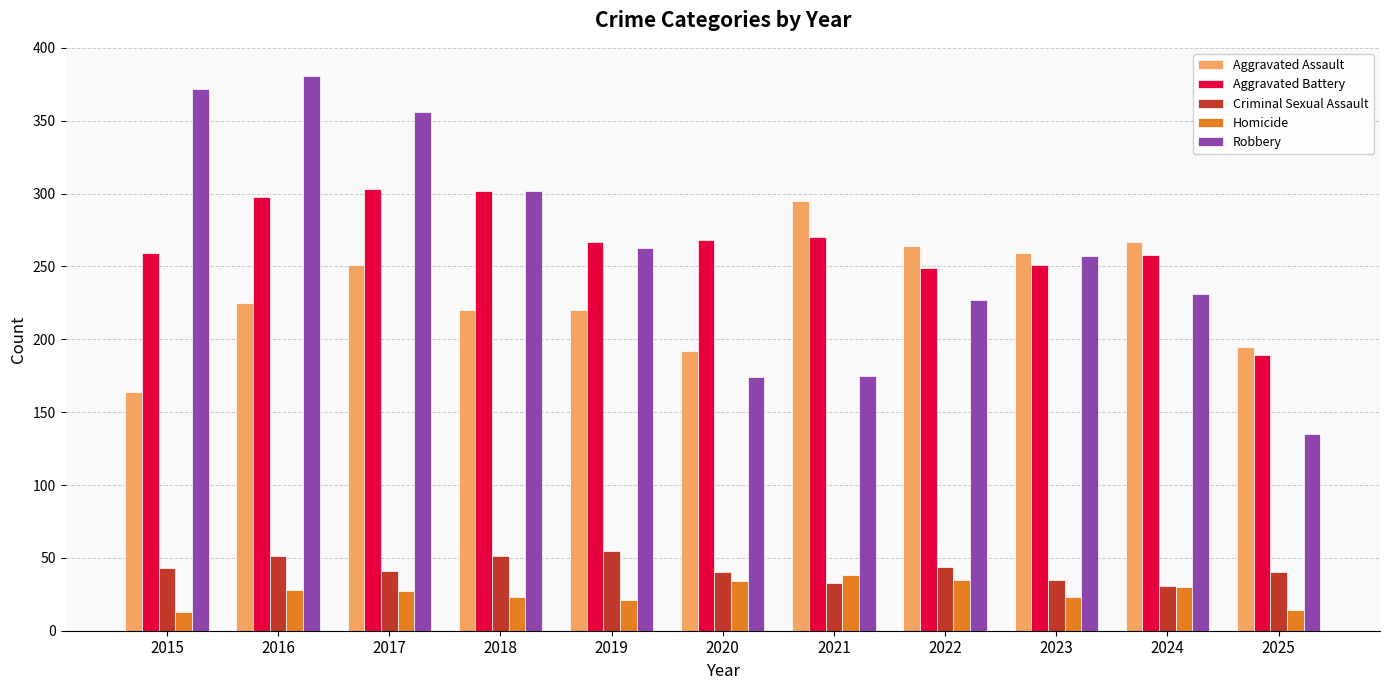

The Criminal Sexual Assault series shows 8 at 2023. True or false?

False